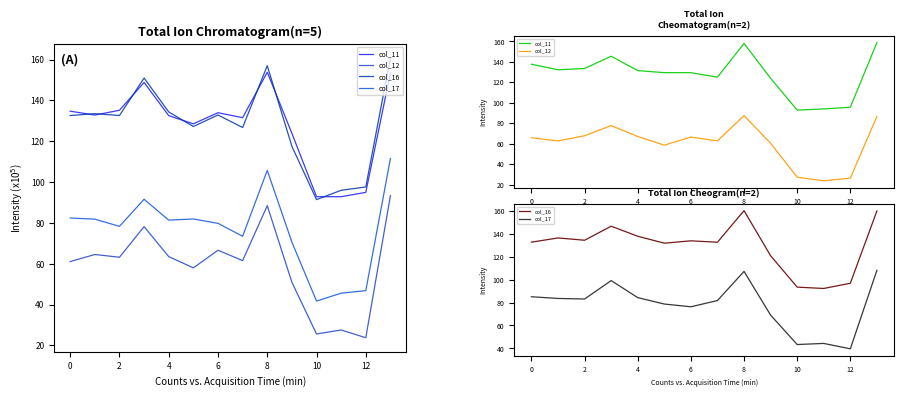

What is the approximate value of col_12 at 0?

65.6